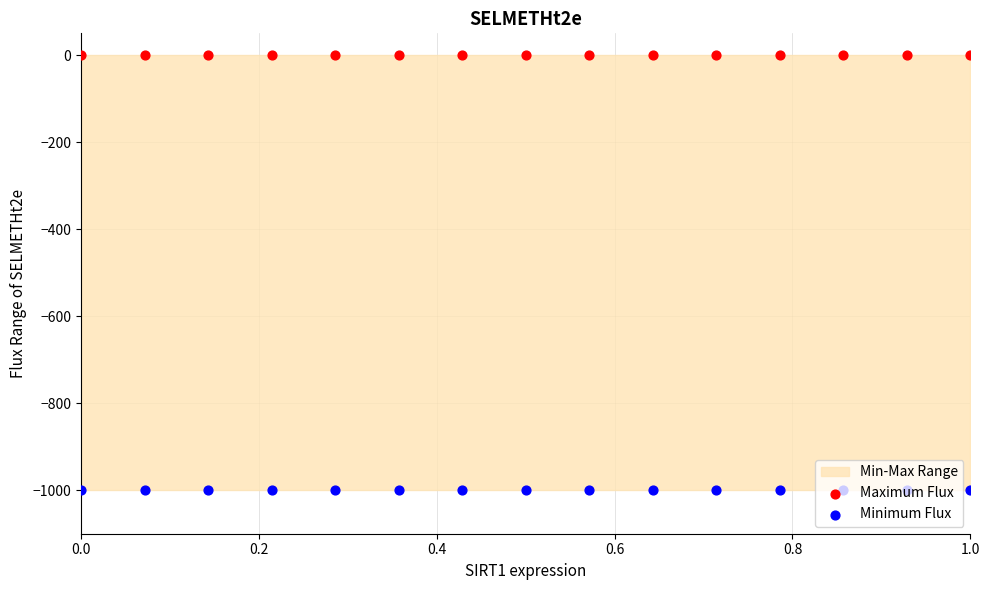

What are all the series names shown in the legend?

Maximum Flux, Minimum Flux